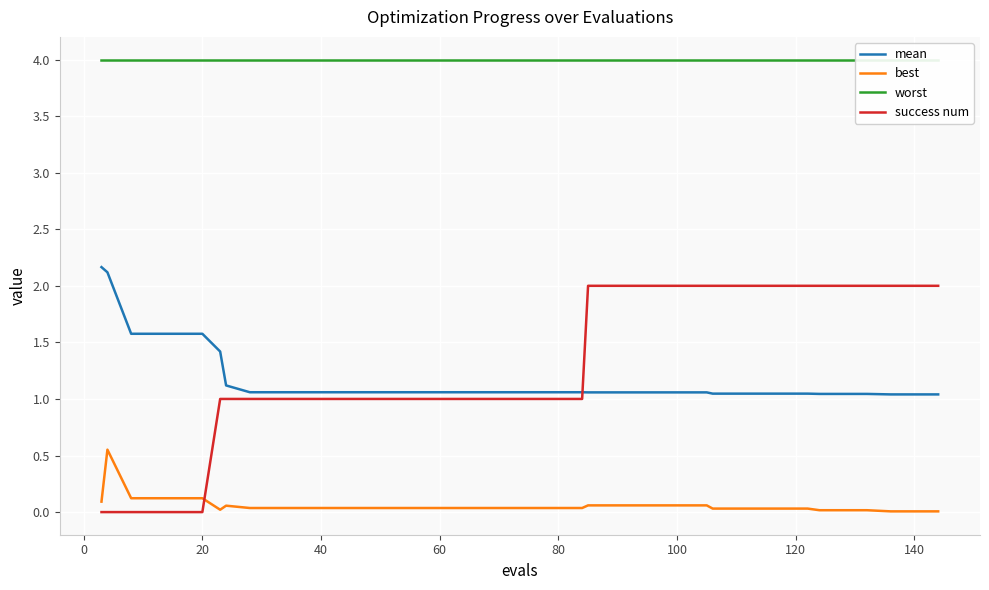

True or false: best has more than 2 points higher than both neighbors.

False